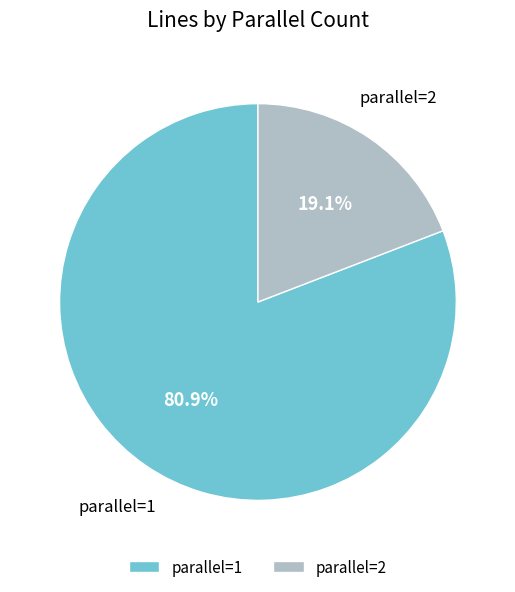

Which has a higher value, parallel=2 or parallel=1?

parallel=1